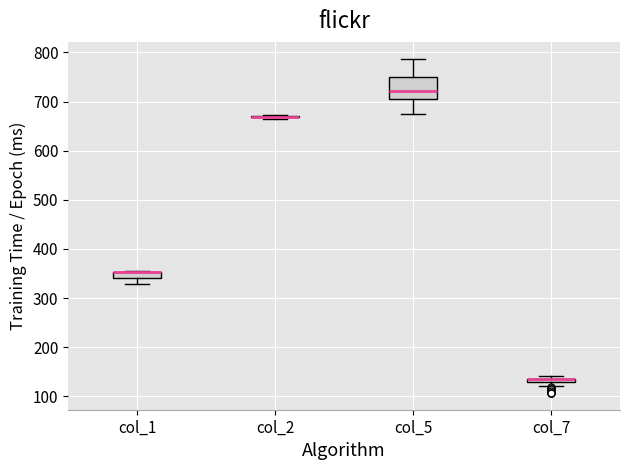

Which box is the tallest, from its lower edge to its upper edge?

col_5